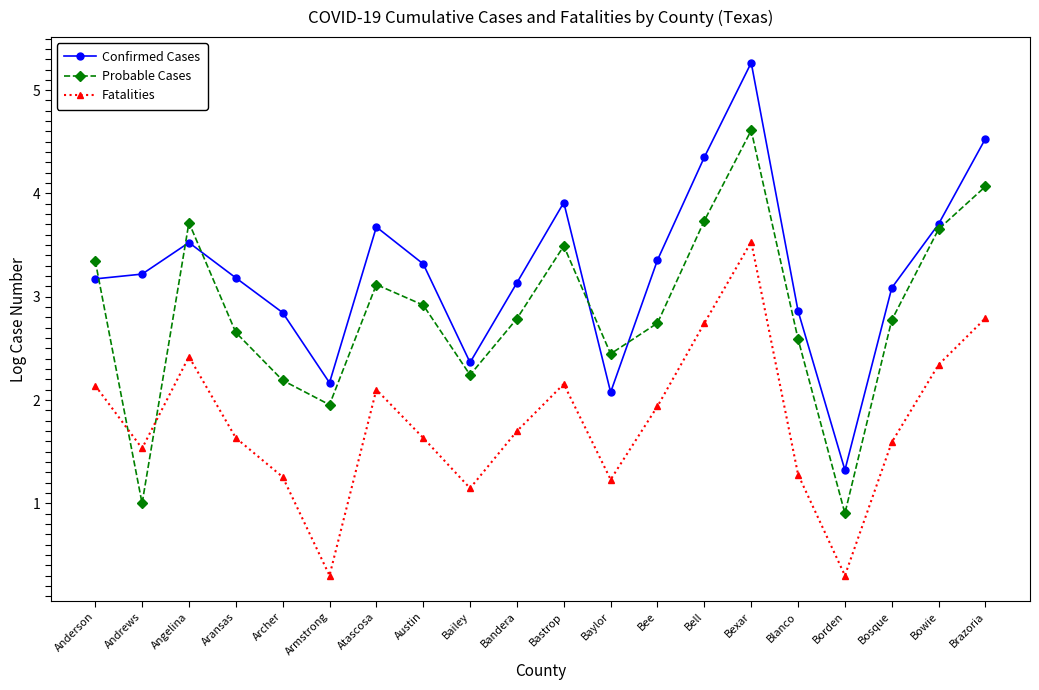

What position from the left is Bandera?

10